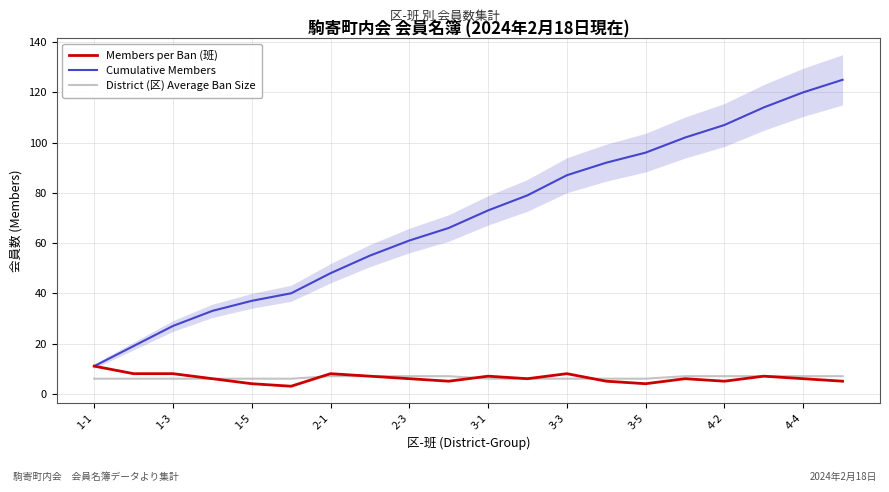

True or false: Cumulative Members and Members per Ban (班) cross at least once.

False